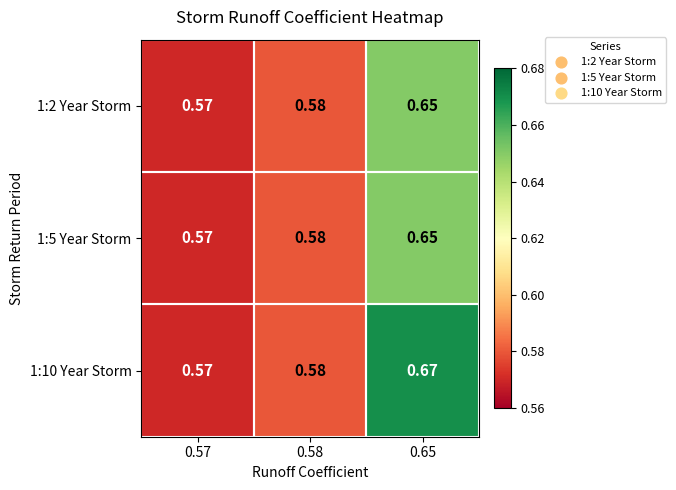

What is the total value across all series at 0.65?

2.0